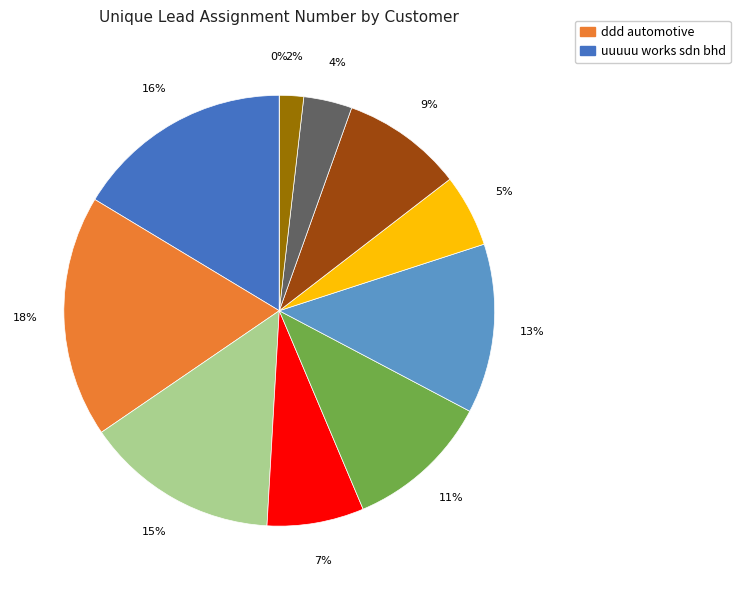

Does any single category account for the majority?

No